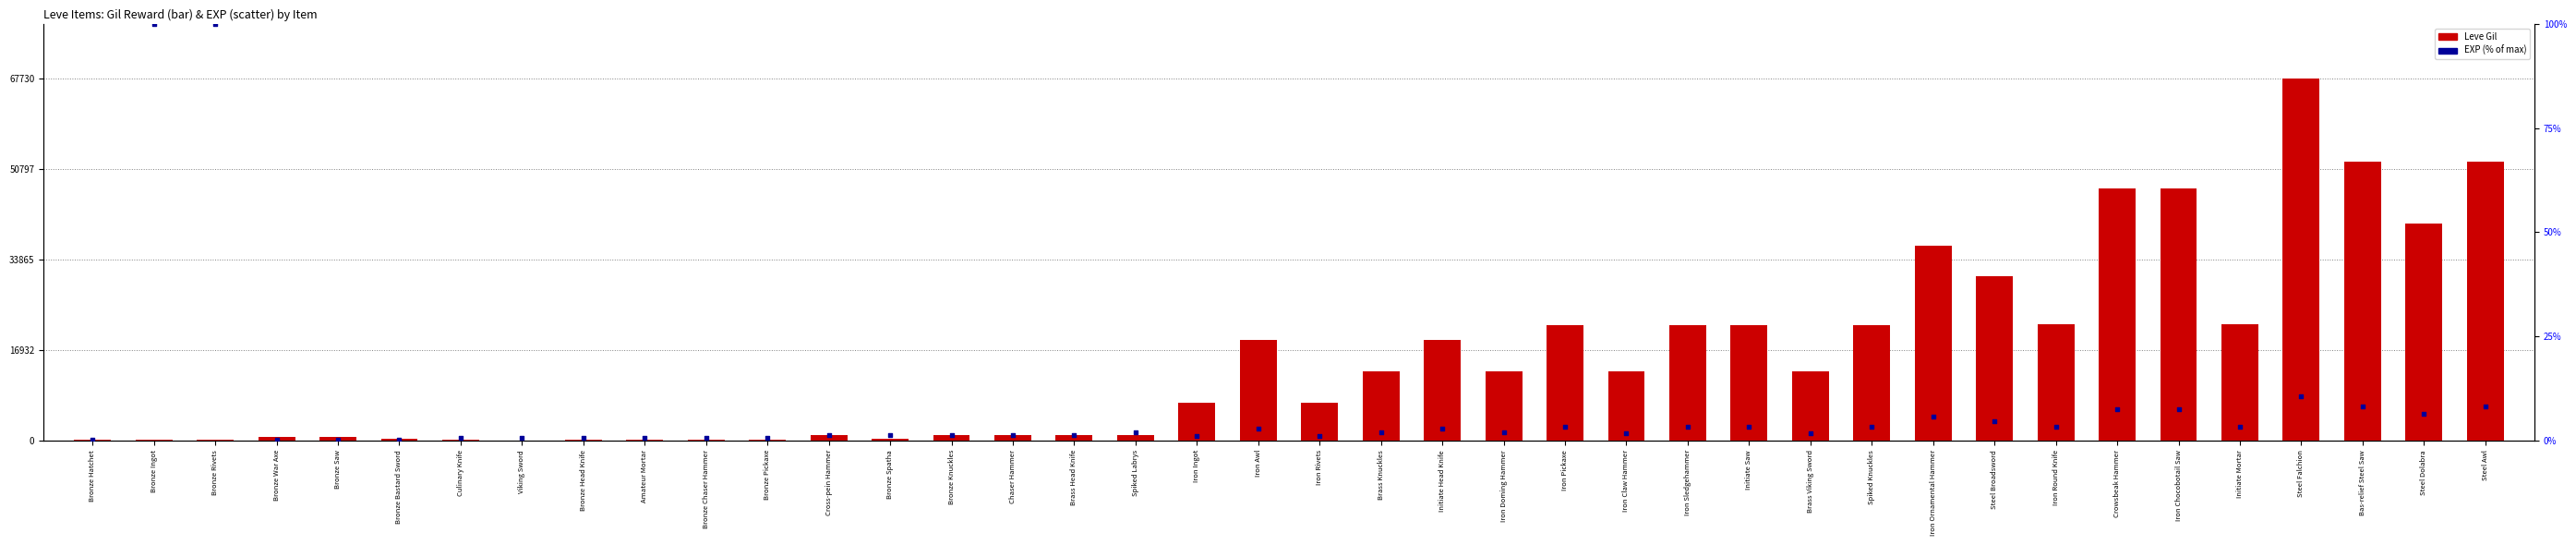

Which series has the largest total across all categories?

Leve Gil